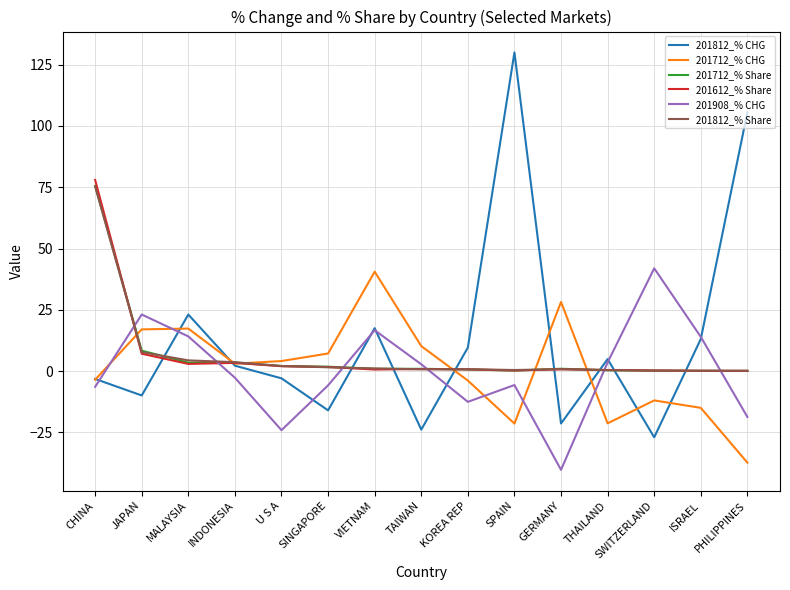

Where is 201812_% CHG nearest to the value 51?

MALAYSIA